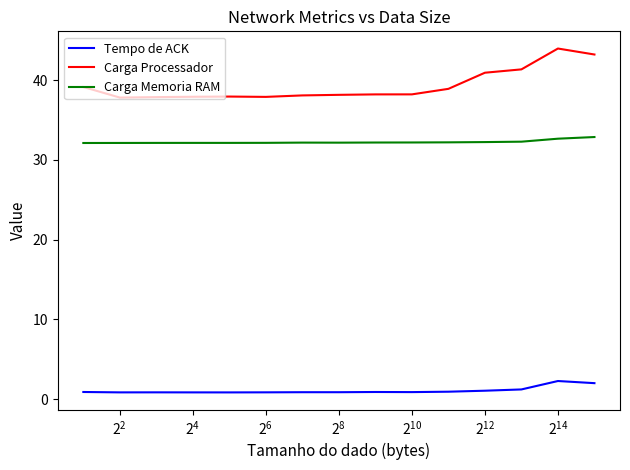

Which series has the widest spread of values?

Carga Processador